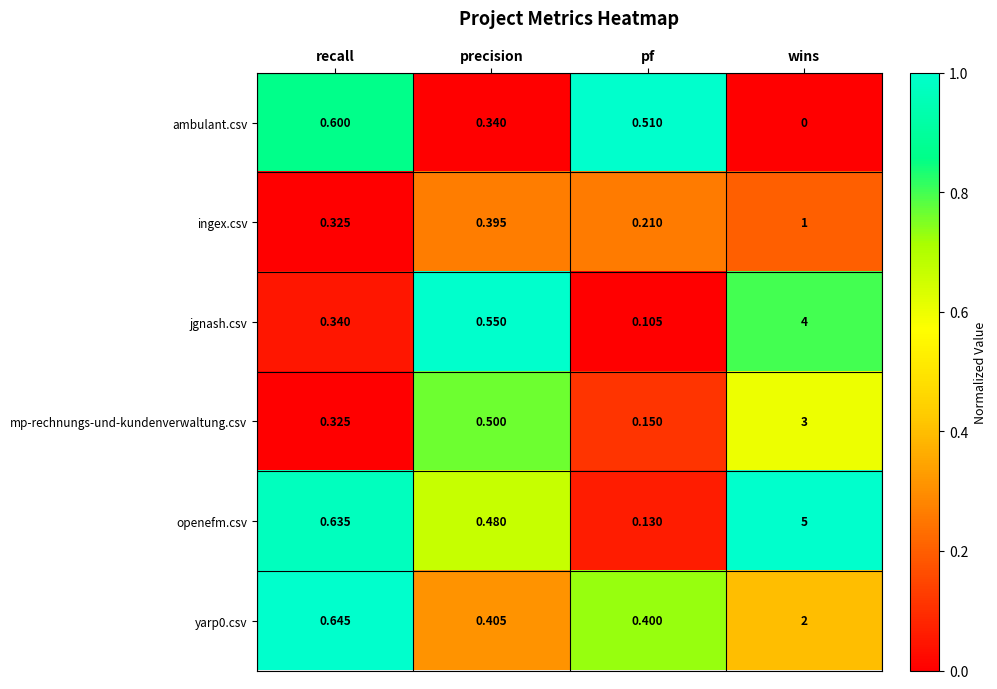

Between precision and wins, which series saw the biggest shift?

openefm.csv